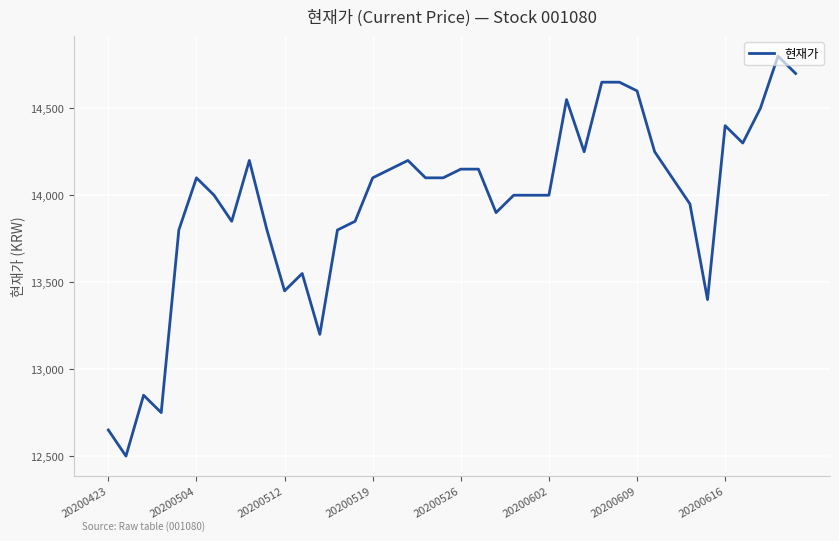

What is the difference between the maximum and minimum values?

2300